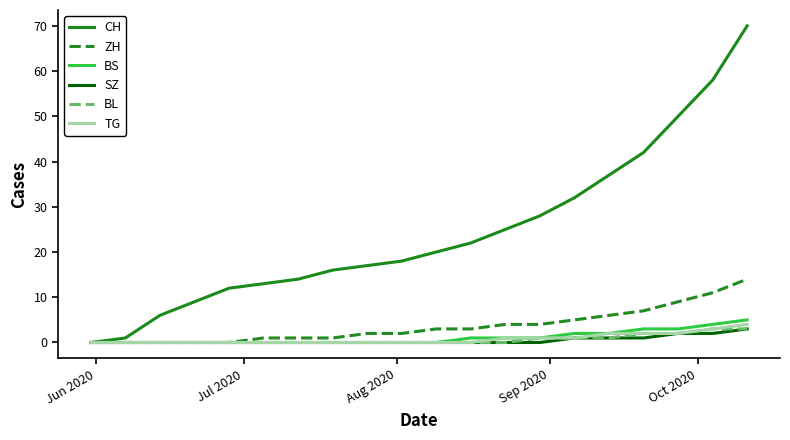

True or false: CH has more than 2 interior local peaks.

False